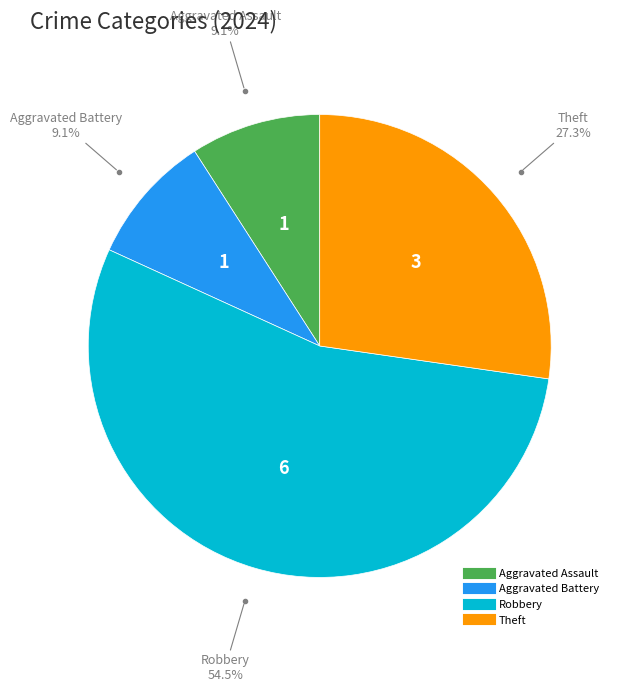

Is there a majority slice in this chart?

Yes